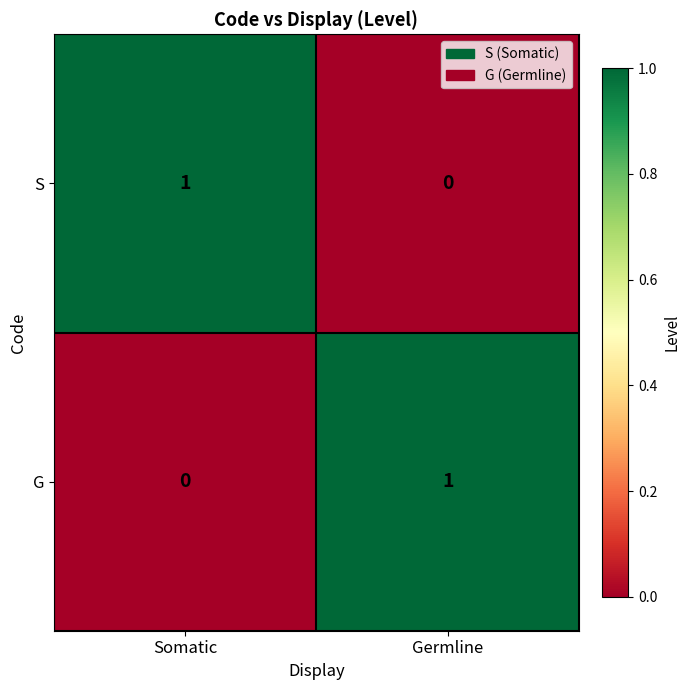

What is the total value across all series at Germline?

1